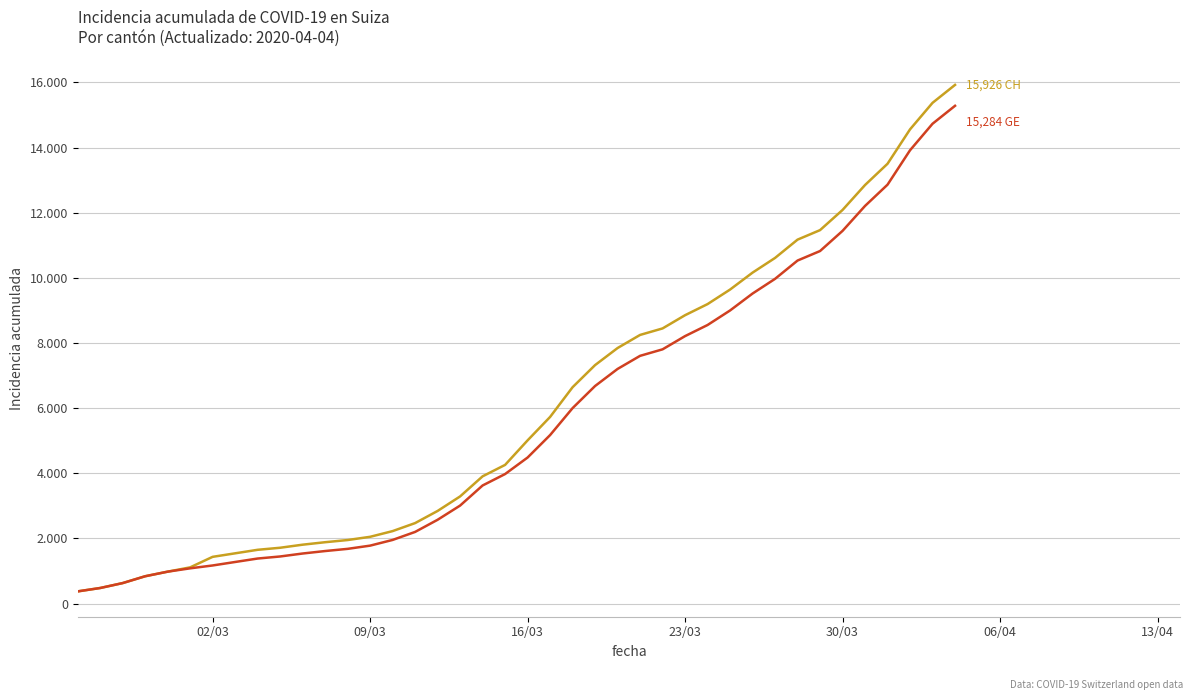

Does the chart display data point markers on the line(s)?

No